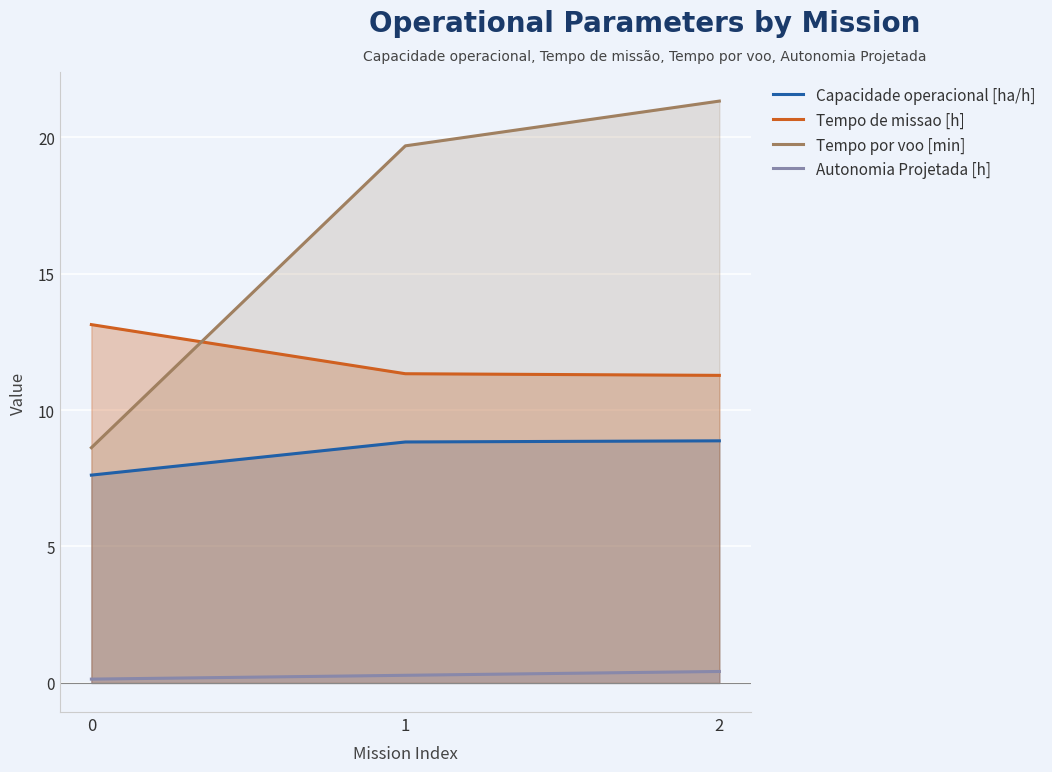

What is the approximate value of Autonomia Projetada [h] at 2?

0.4